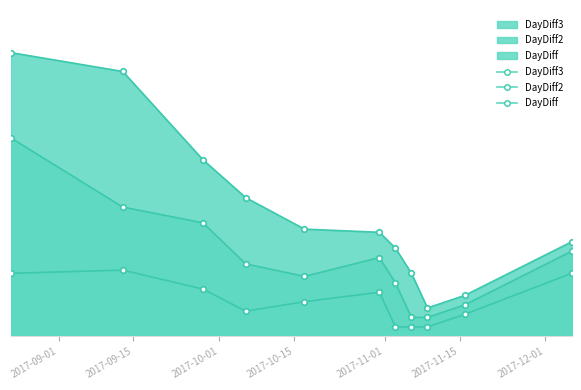

True or false: DayDiff and DayDiff2 intersect in this chart.

False